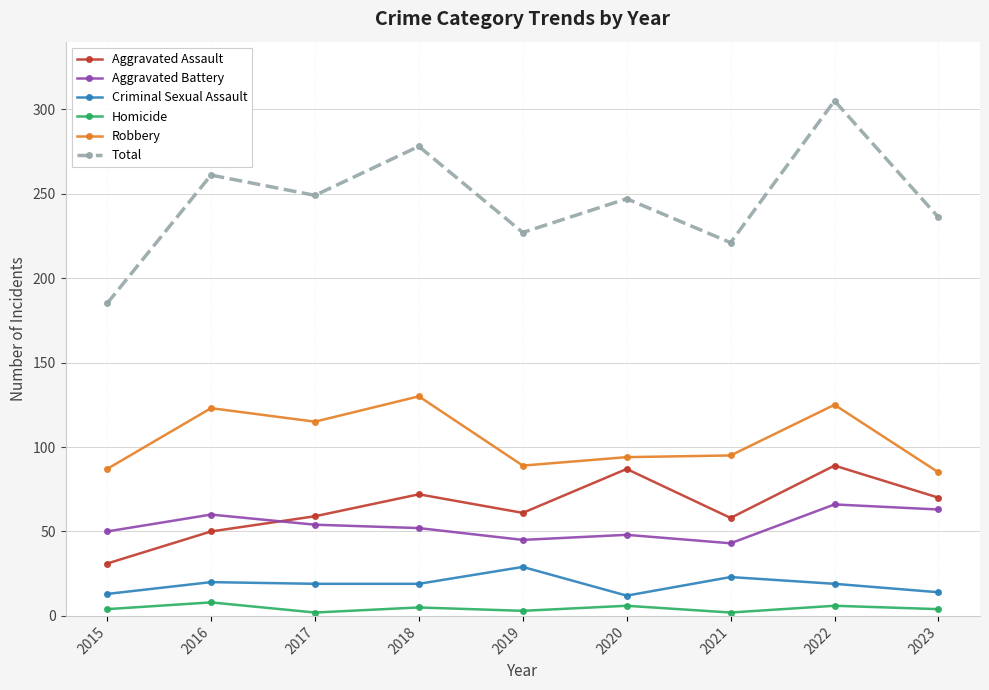

The Robbery series shows 112 at 2023. True or false?

False